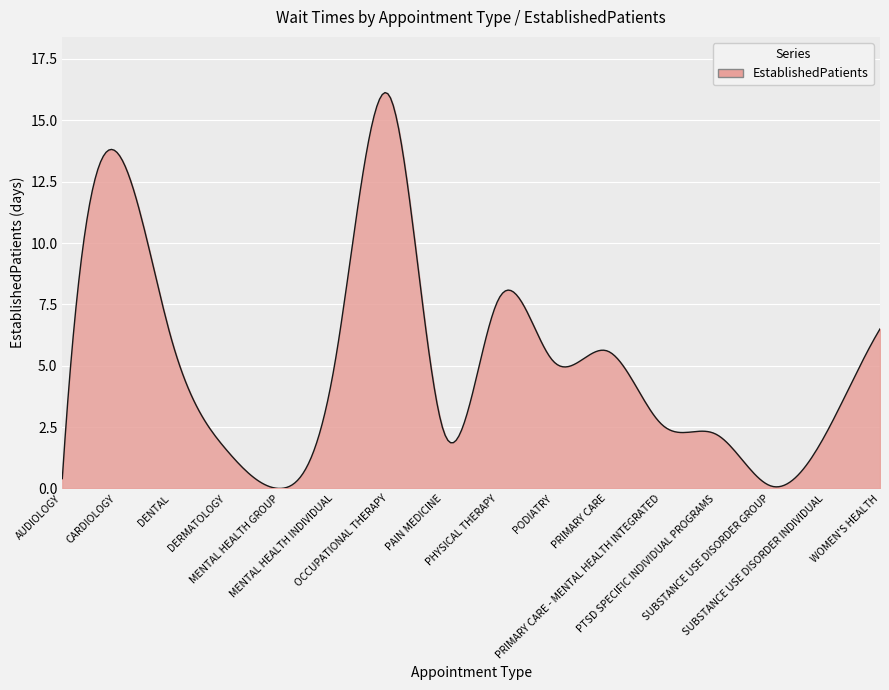

How many series are shown in this chart?

1